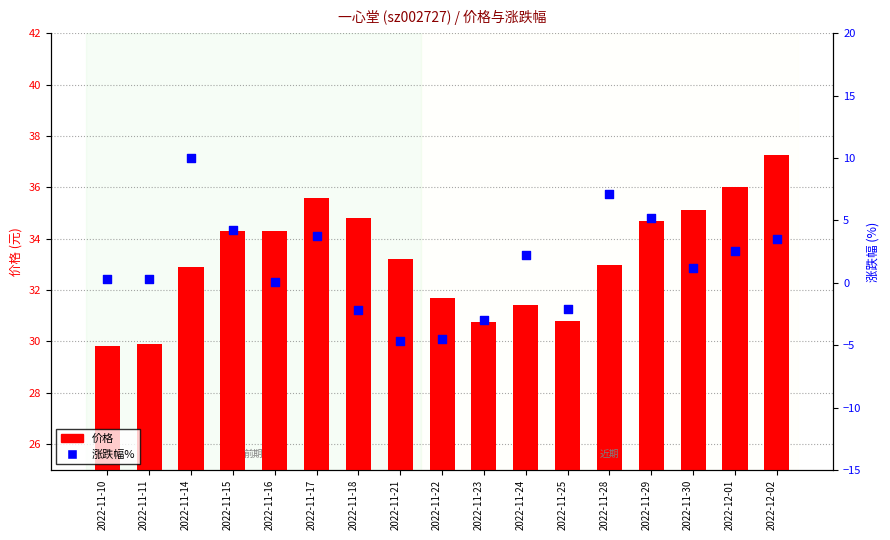

Which series has the largest total across all categories?

价格